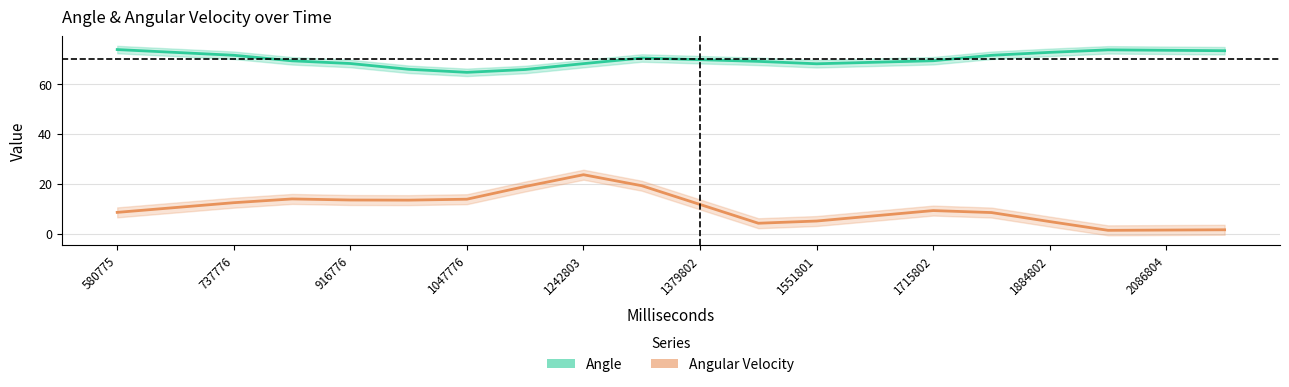

Is the value of Angle at 737776 greater than the value of Angular Velocity at 1551801?

Yes